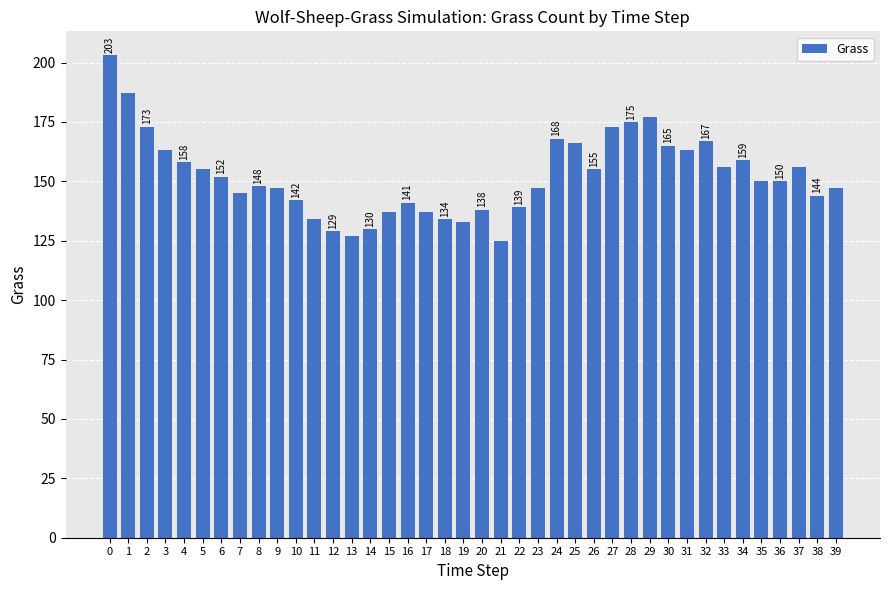

What is the greatest value displayed?

203